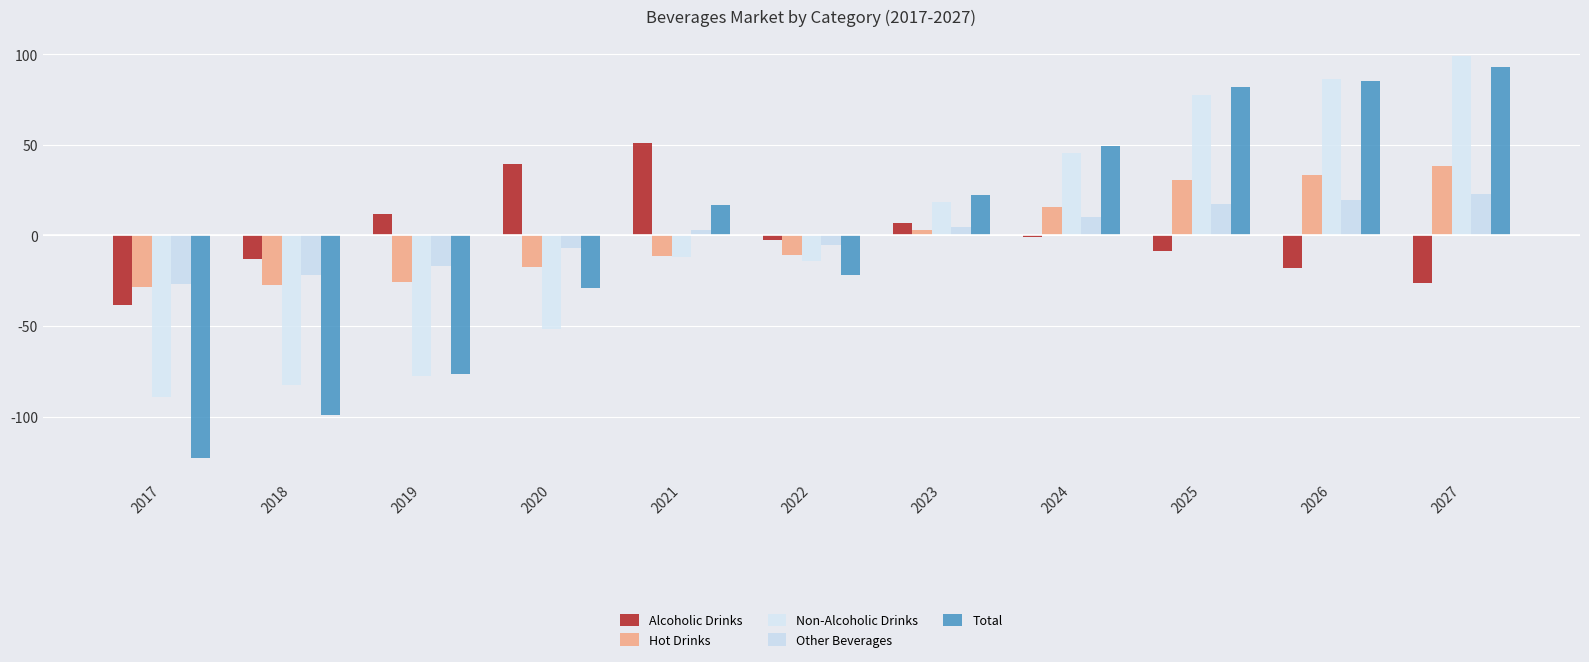

What are all the series names shown in the legend?

Alcoholic Drinks, Hot Drinks, Non-Alcoholic Drinks, Other Beverages, Total